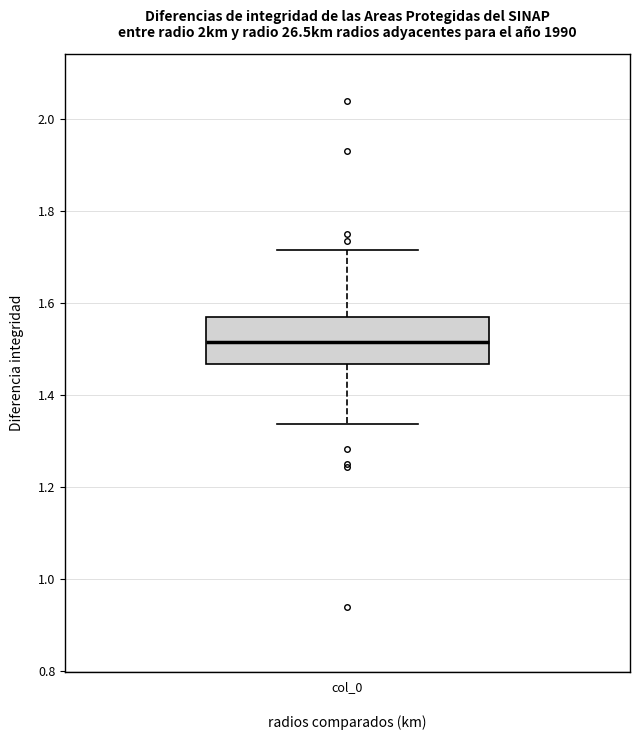

Where is the lower edge of the box for col_0 on the y-axis? The values are not printed on the chart, so give them approximately, as read against the axis.

1.46